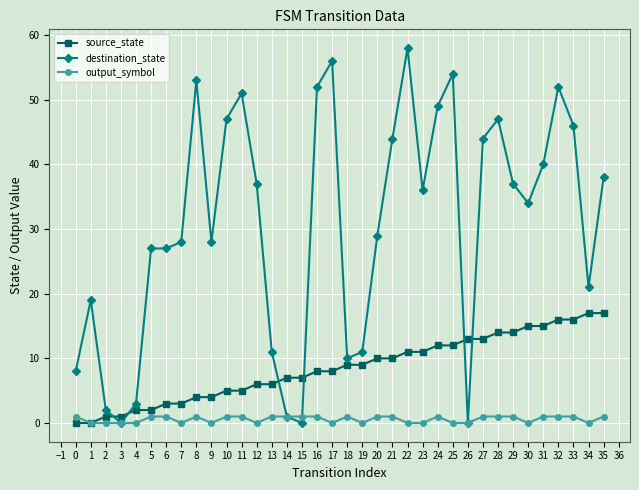

Reading left to right, transcribe all the data shown in this chart.

source_state: 0	0	1	1	2	2	3	3	4	4	5	5	6	6	7	7	8	8	9	9	10	10	11	11	12	12	13	13	14	14	15	15	16	16	17	17
destination_state: 8	19	2	0	3	27	27	28	53	28	47	51	37	11	1	0	52	56	10	11	29	44	58	36	49	54	0	44	47	37	34	40	52	46	21	38
output_symbol: 1	0	0	0	0	1	1	0	1	0	1	1	0	1	1	1	1	0	1	0	1	1	0	0	1	0	0	1	1	1	0	1	1	1	0	1